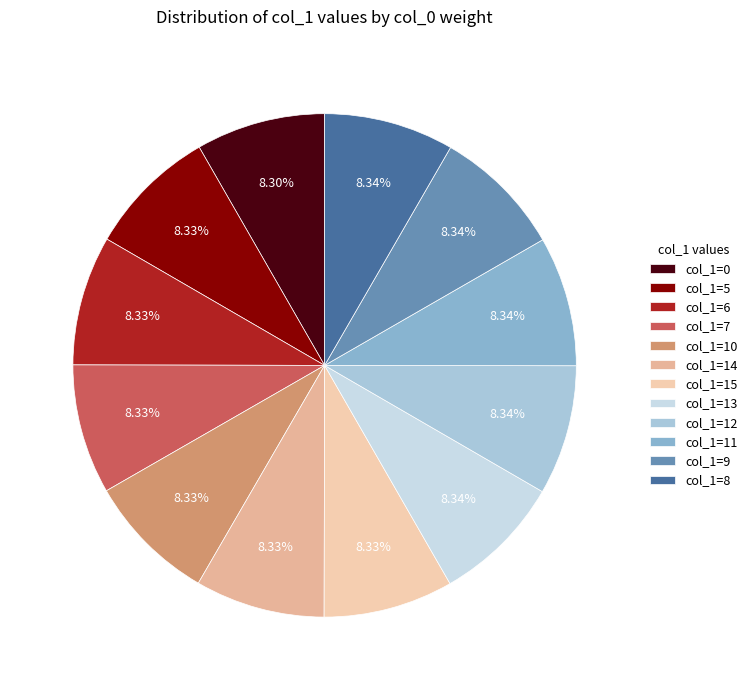

Which category has the biggest portion of the pie?

8